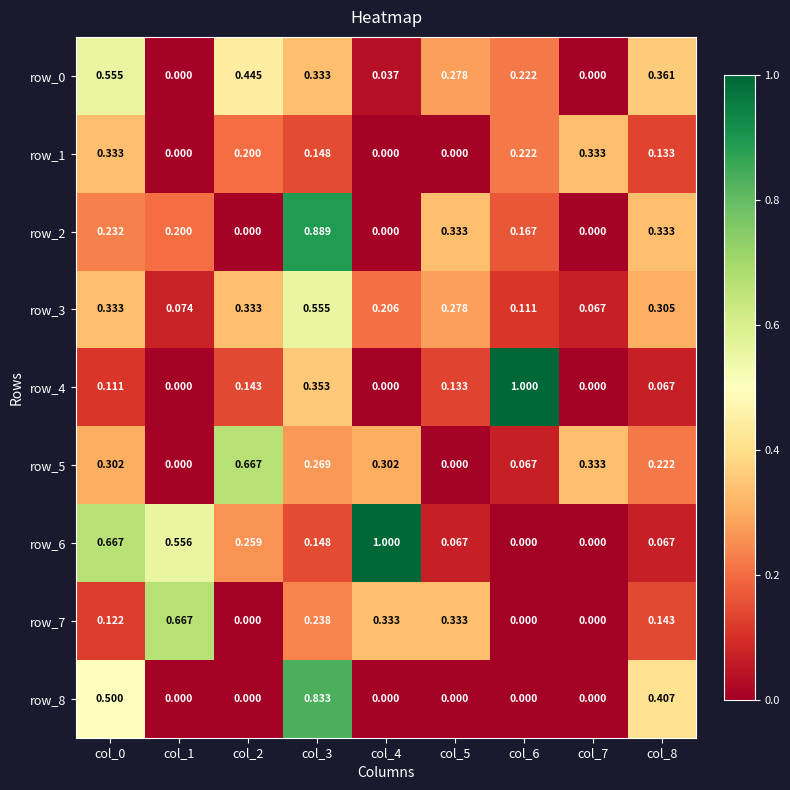

Is the value of row_6 at col_5 greater than the value of row_4 at col_2?

No